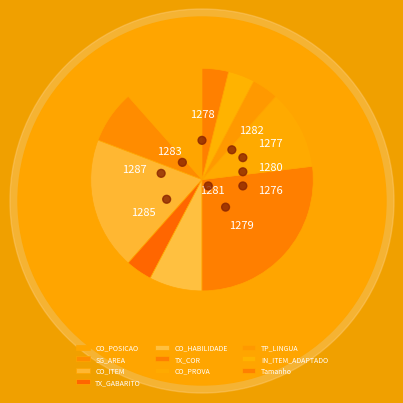

What percentage is the CO_PROVA slice, to the nearest percent?

12%